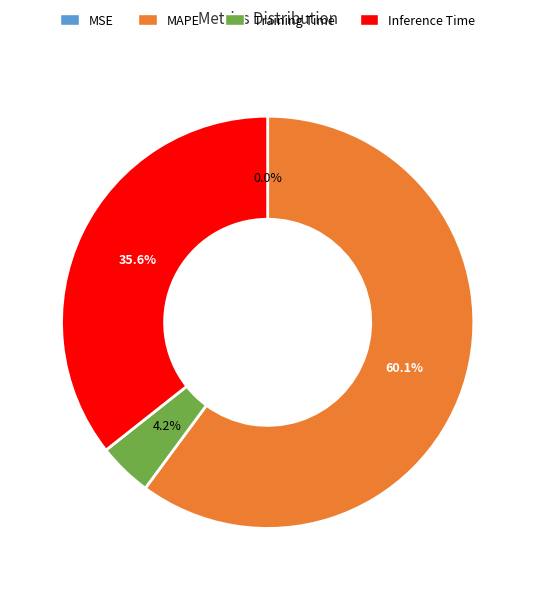

Does Inference Time represent more than half of the total?

No